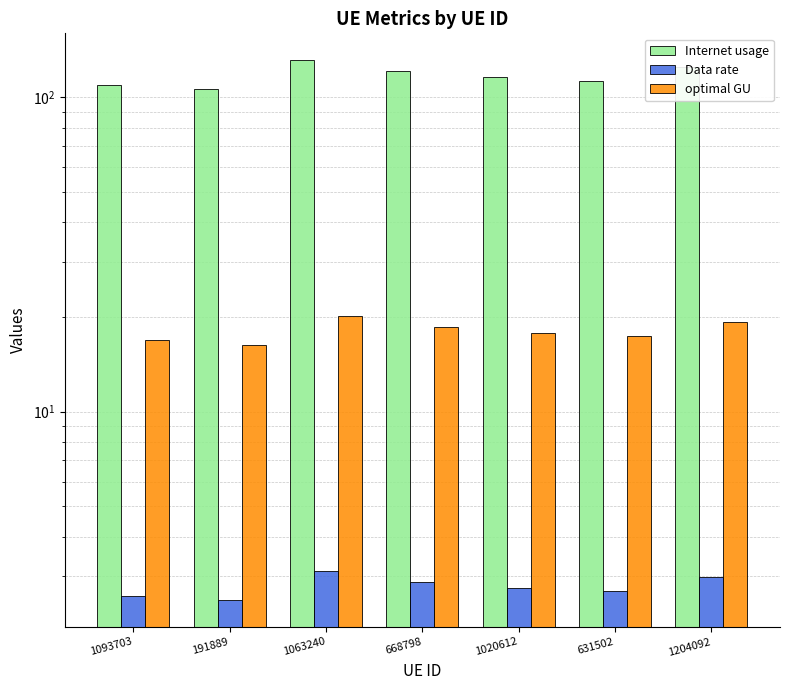

What is the sum of the Internet usage values at 1093703 and 1204092?

234.4